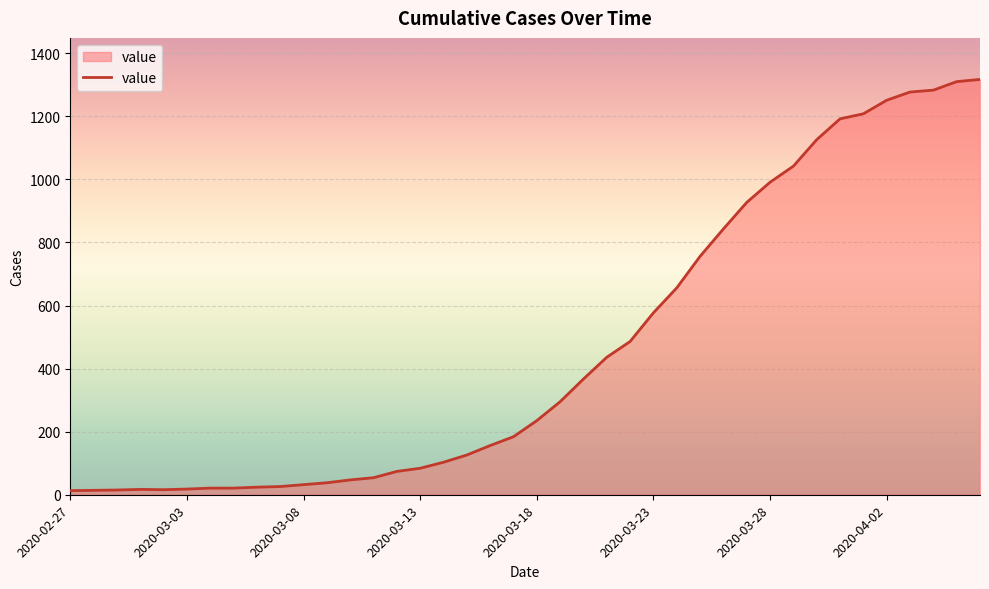

What is the maximum value shown in the chart?

1317